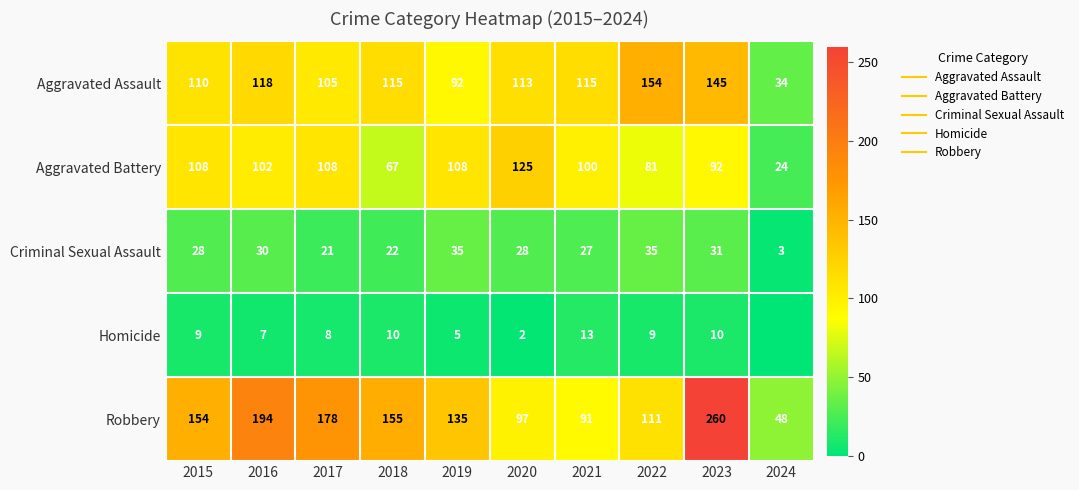

What is the sum of the Criminal Sexual Assault values at 2023 and 2016?

61